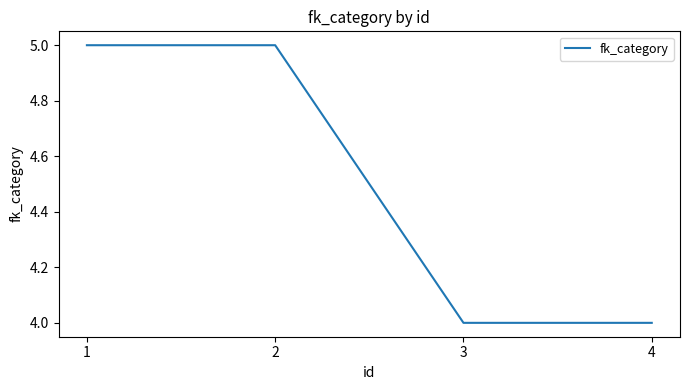

Reading left to right, list all the values displayed in this chart.

1=5	2=5	3=4	4=4